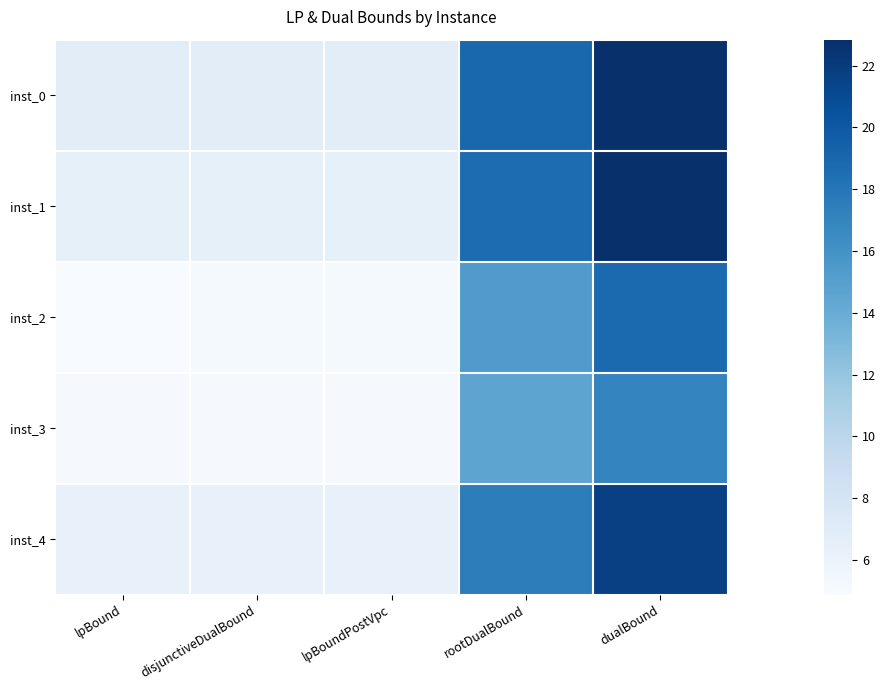

What is the total value across all series at lpBoundPostVpc?

29.7